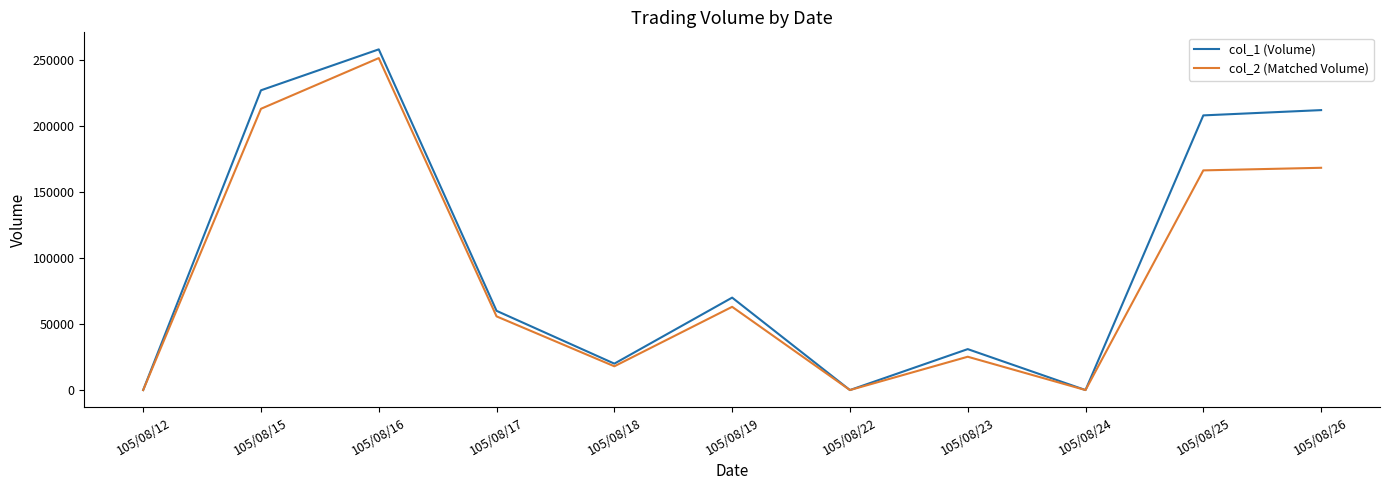

Which series has the largest total across all categories?

col_1 (Volume)